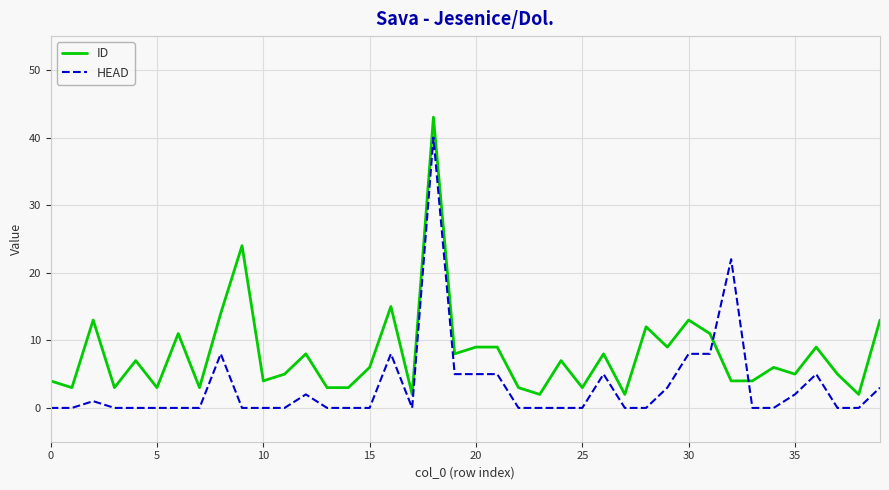

How many times do ID and HEAD cross each other?

2